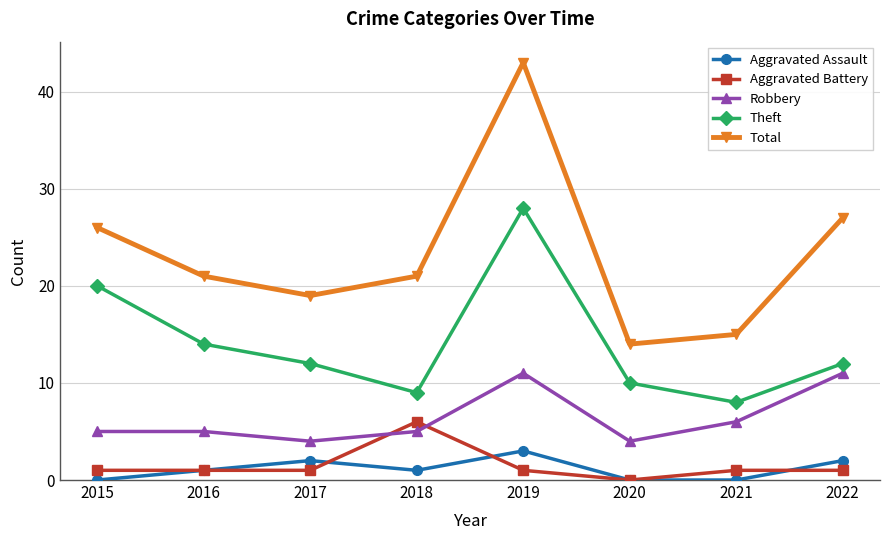

Which category has the highest value in the Aggravated Battery series?

2018